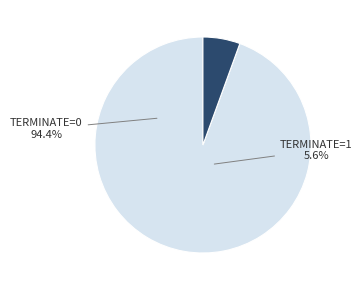

To the nearest percent, what is the combined percentage of terminate=0 and terminate=1?

100%